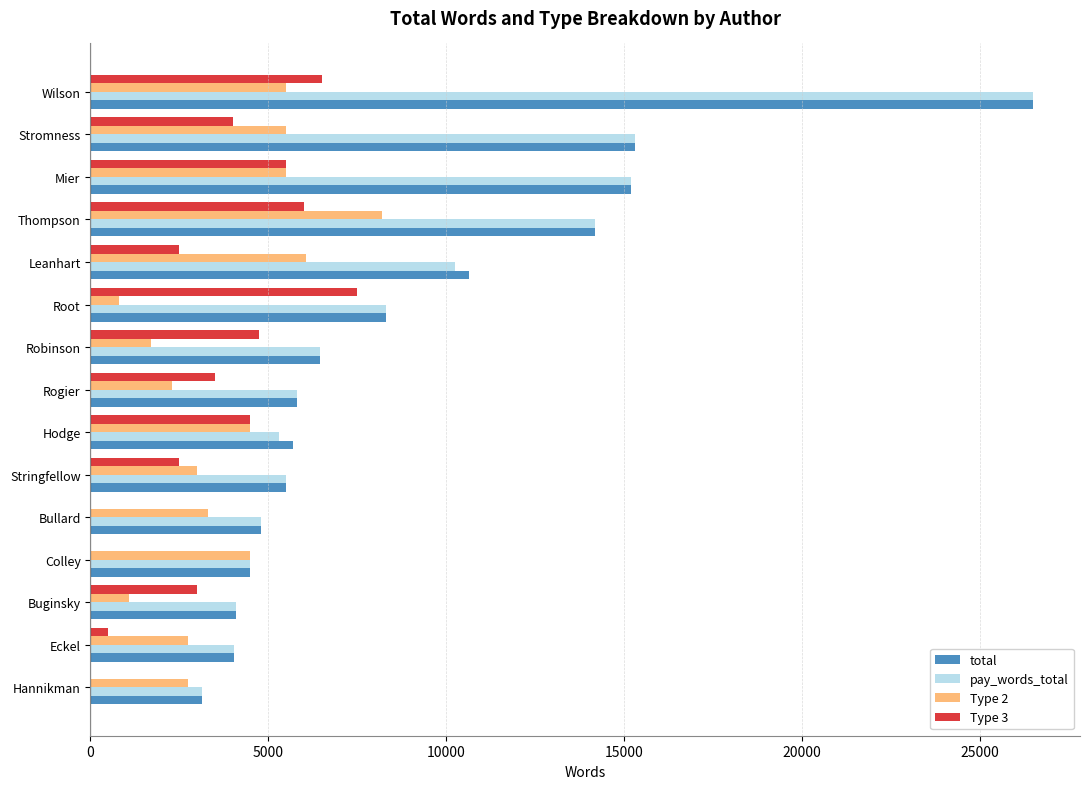

Between Root and Rogier, which series saw the biggest shift?

Type 3